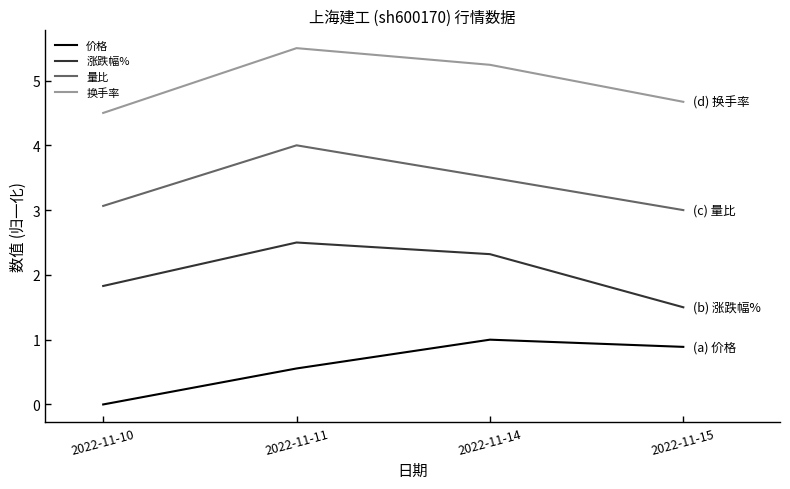

Which label corresponds to the largest value in the chart?

2022-11-11